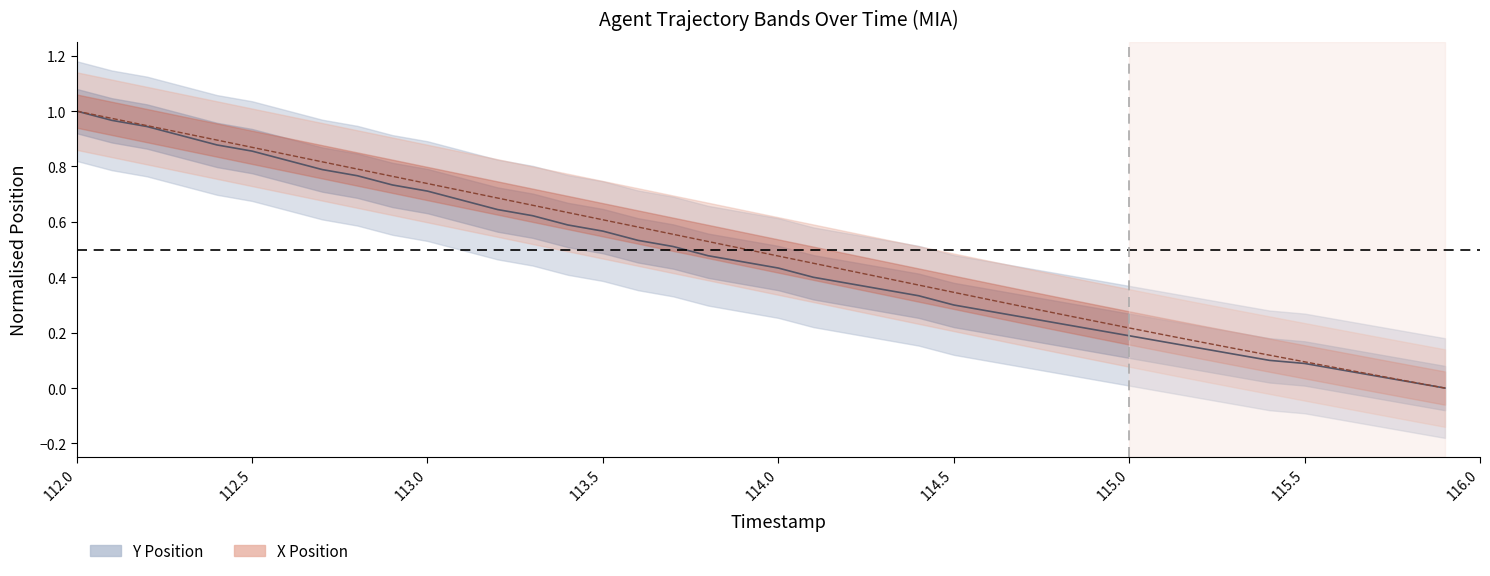

Is it true that Y Position (center) equals 0.2 at 23?

False